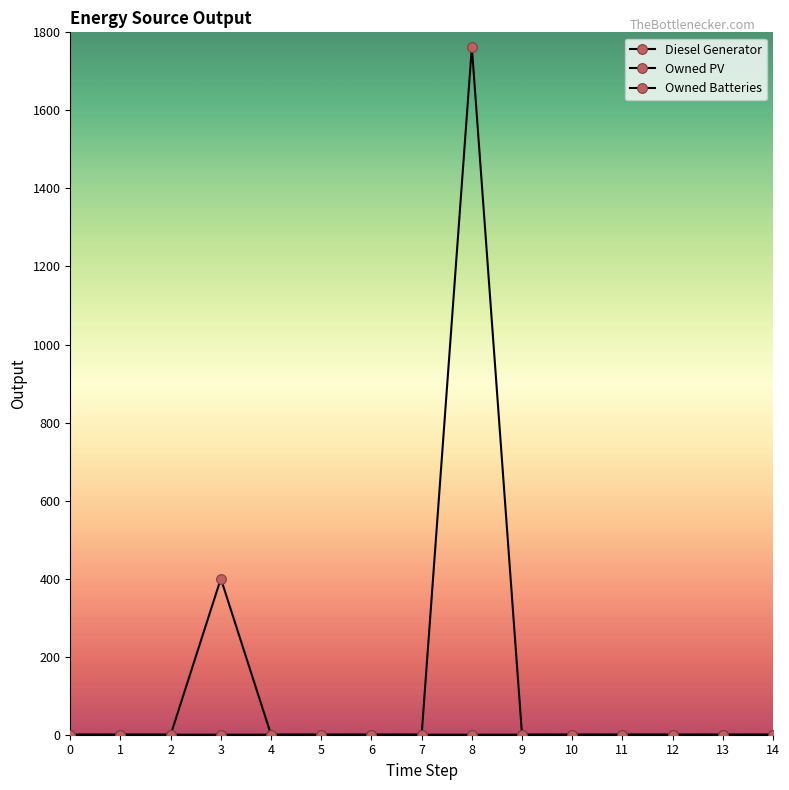

How many lines are shown in the chart?

3